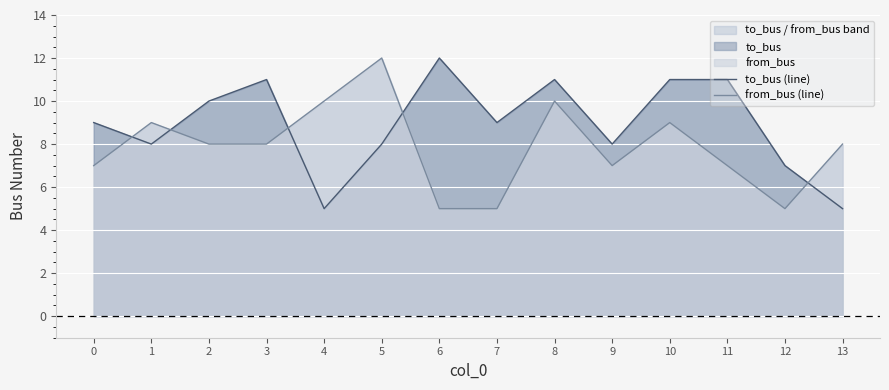

How many values in the to_bus (line) series are below 9?

6